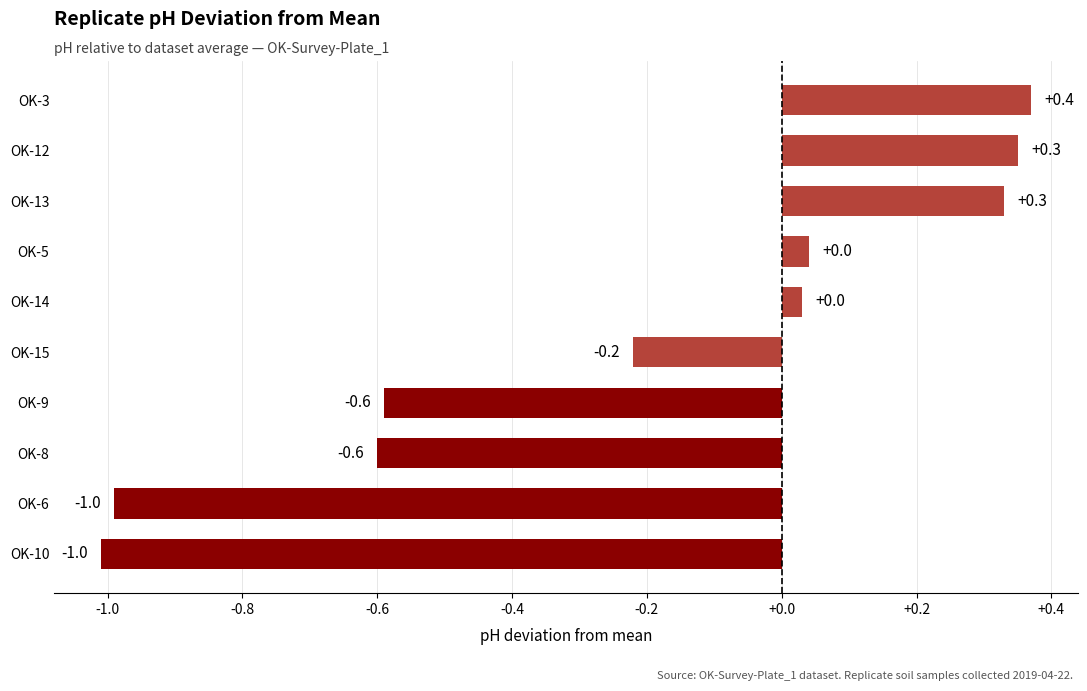

What value does the data have at OK-13?

0.3